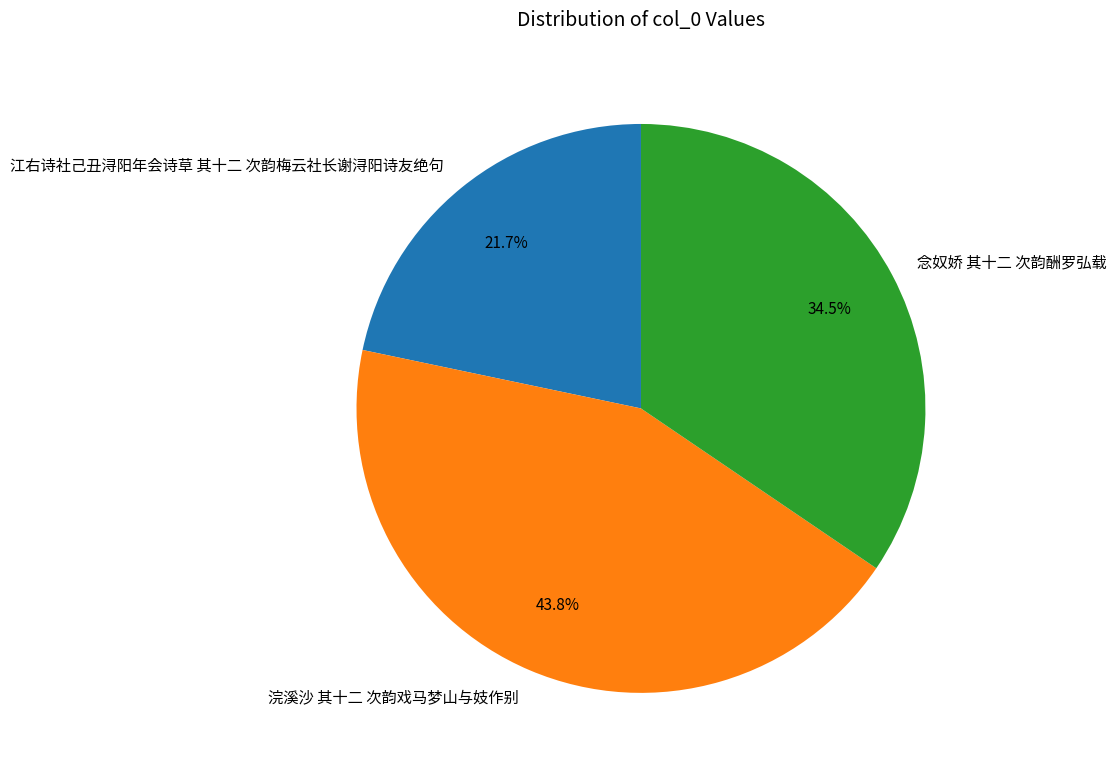

Does any single category account for the majority?

No